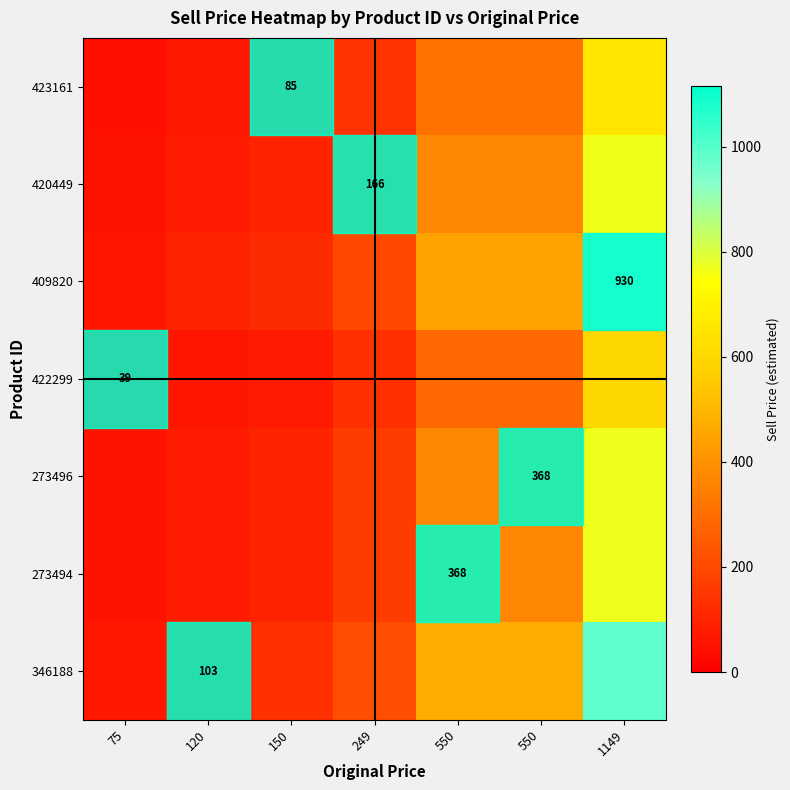

At which label does 409820 first exceed 201?

249